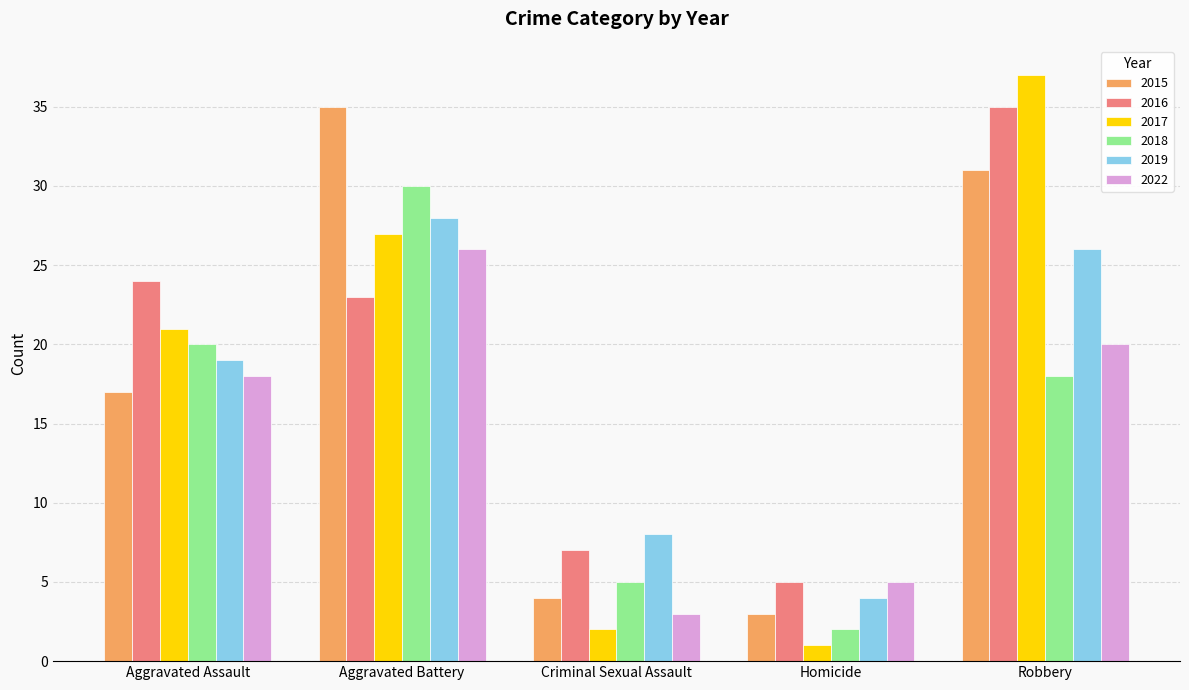

What is the average value of the 2018 series?

15